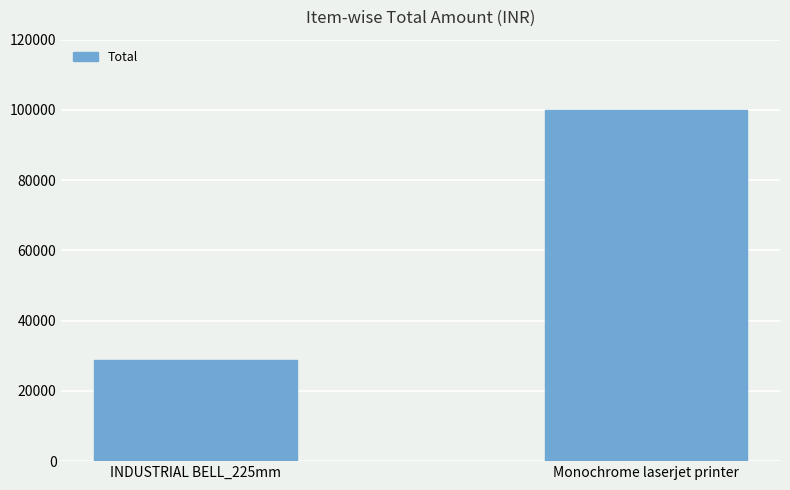

True or false: the data shows 43792 at INDUSTRIAL BELL_225mm.

False